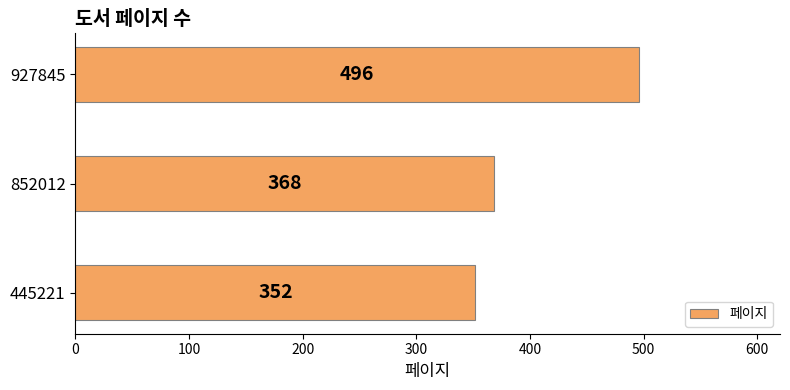

Count the number of data series in this chart.

1